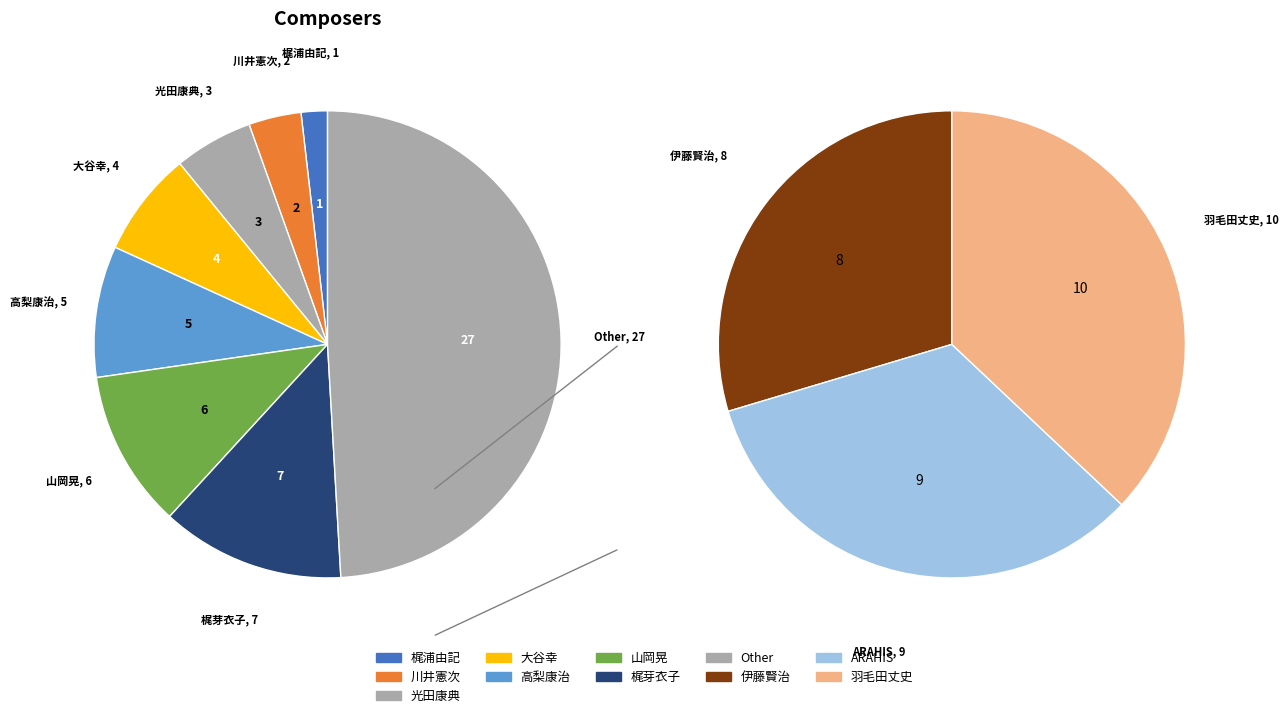

To the nearest percent, what percentage of the pie is 梶芽衣子?

13%